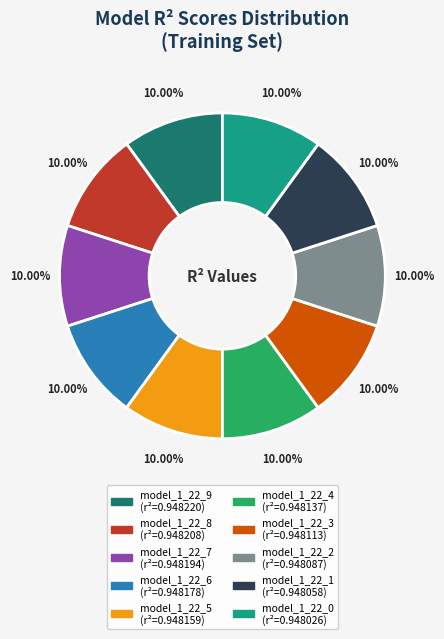

The model_1_22_9 slice represents 10% of the pie. True or false?

True